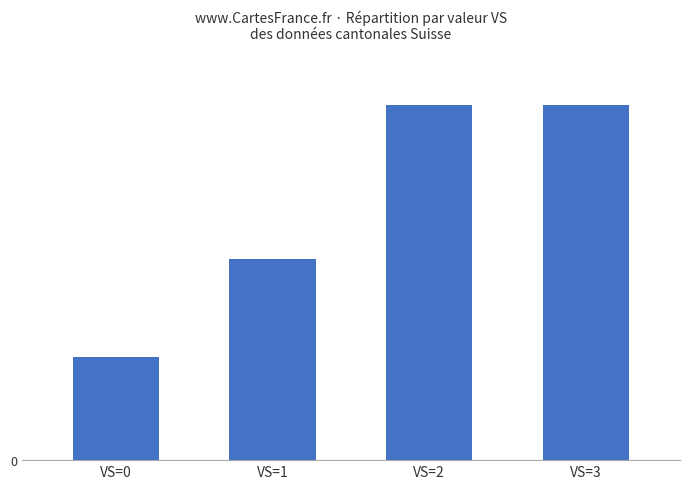

Reading left to right, extract all data points from this chart.

VS=0=1.8	VS=1=3.4	VS=2=6.0	VS=3=6.0